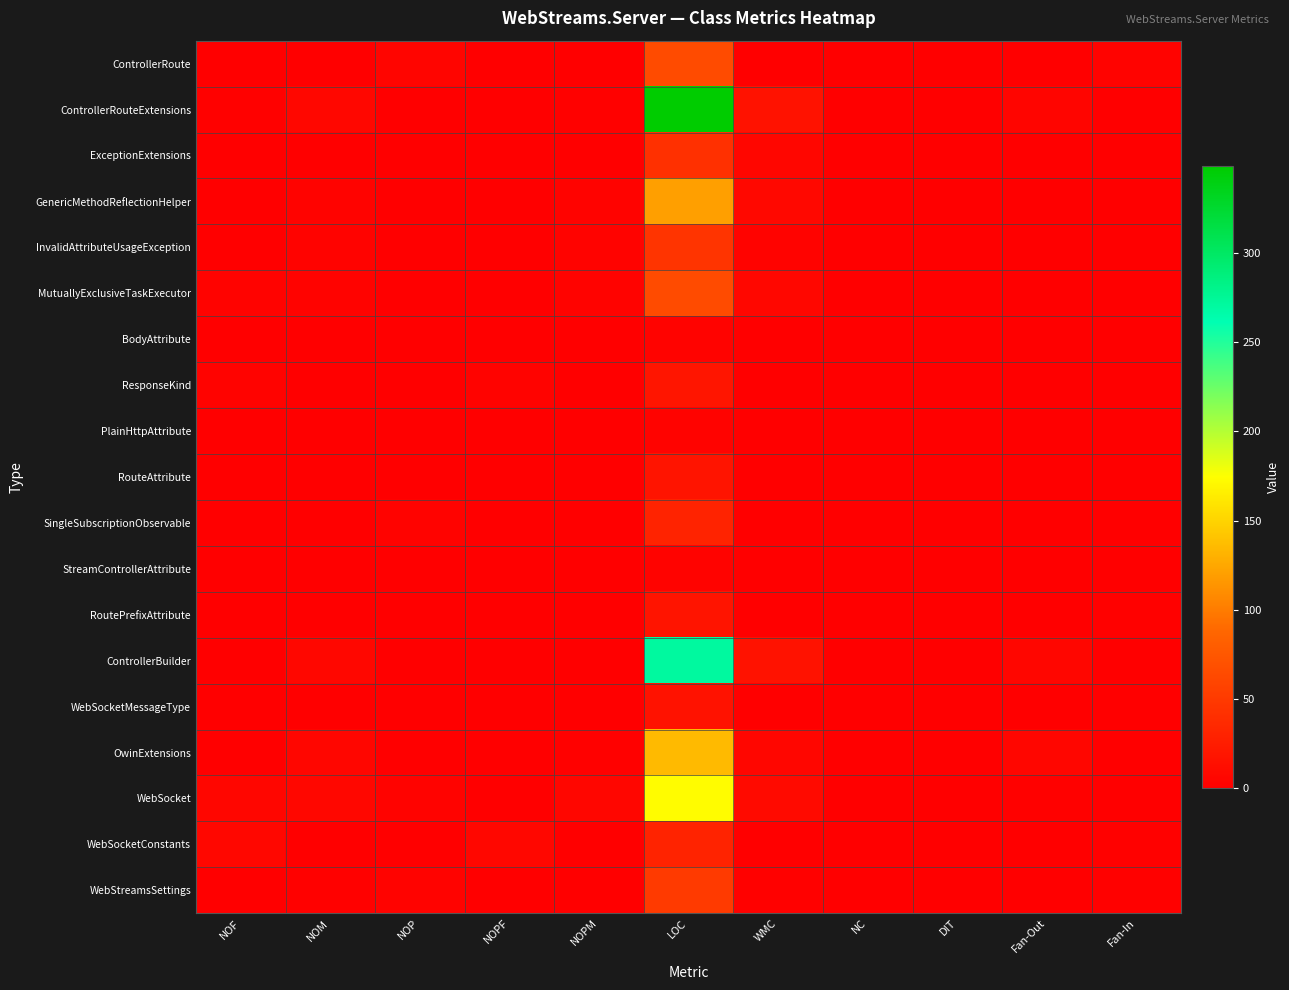

What is the maximum value shown in the chart?

349